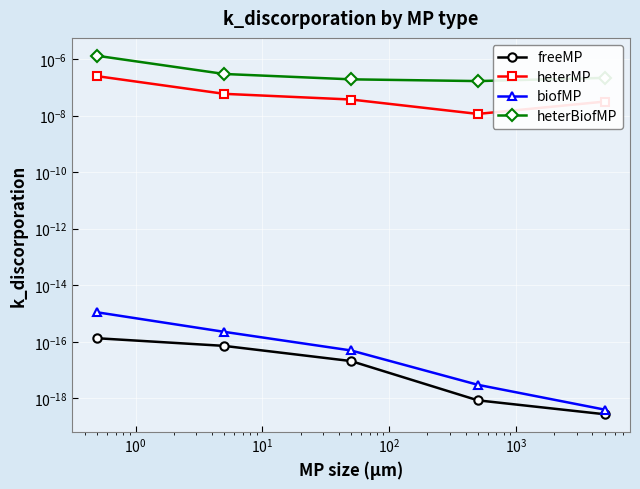

Which has a higher value, $\mathdefault{10^{2}}$ or $\mathdefault{10^{0}}$?

$\mathdefault{10^{0}}$